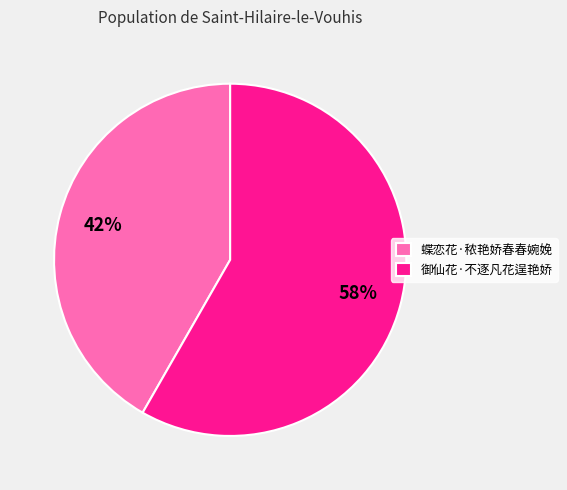

Which slice represents more than half of the pie?

御仙花·不逐凡花逞艳娇